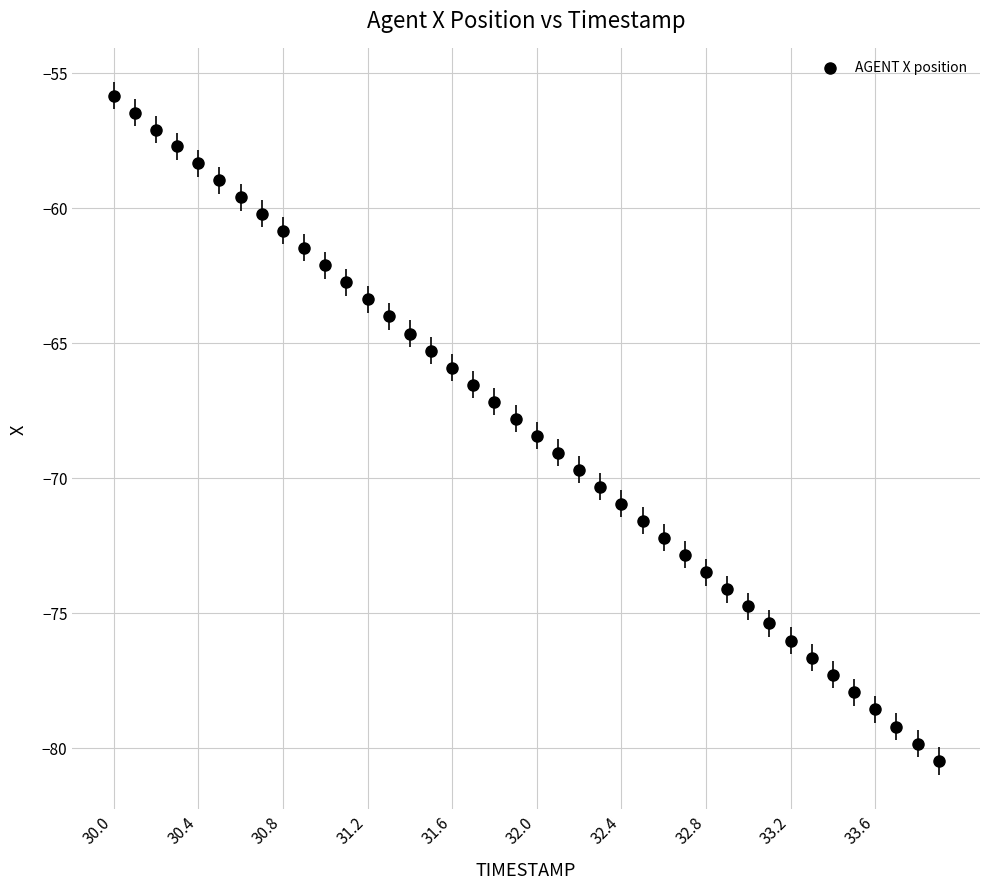

What is the range of X values (max minus min)?

3.9